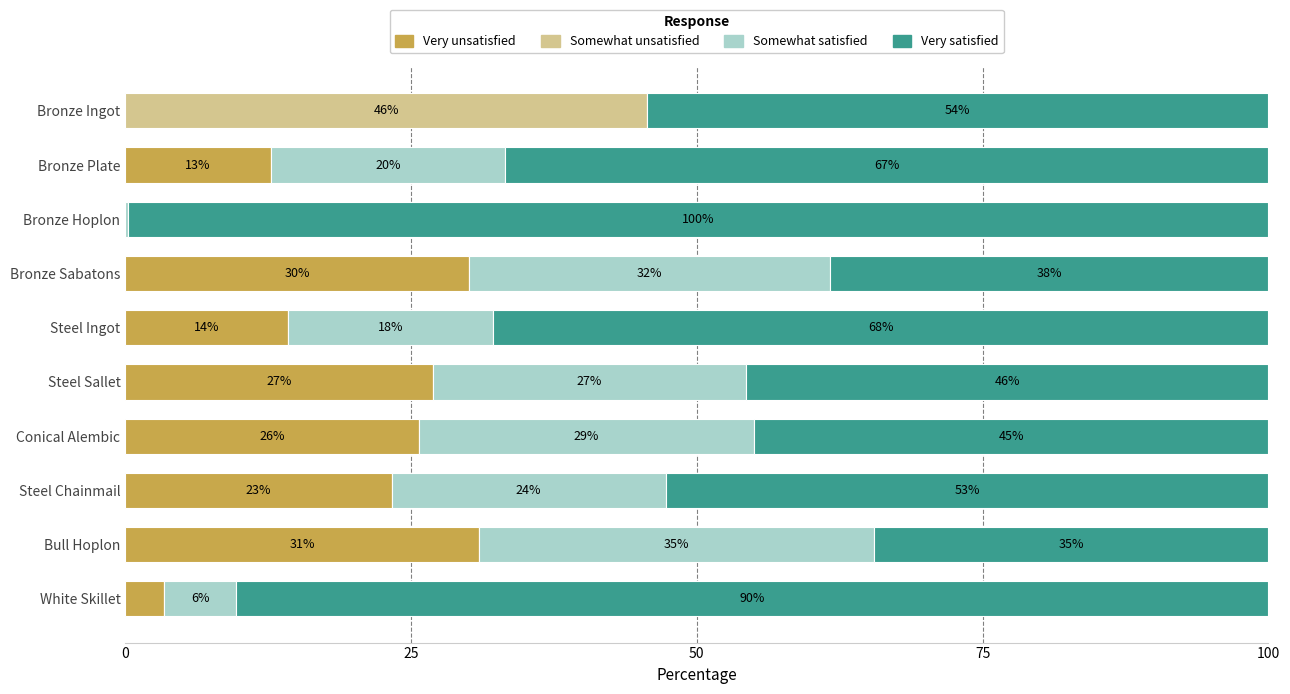

What are all the series names shown in the legend?

Very unsatisfied, Somewhat unsatisfied, Somewhat satisfied, Very satisfied